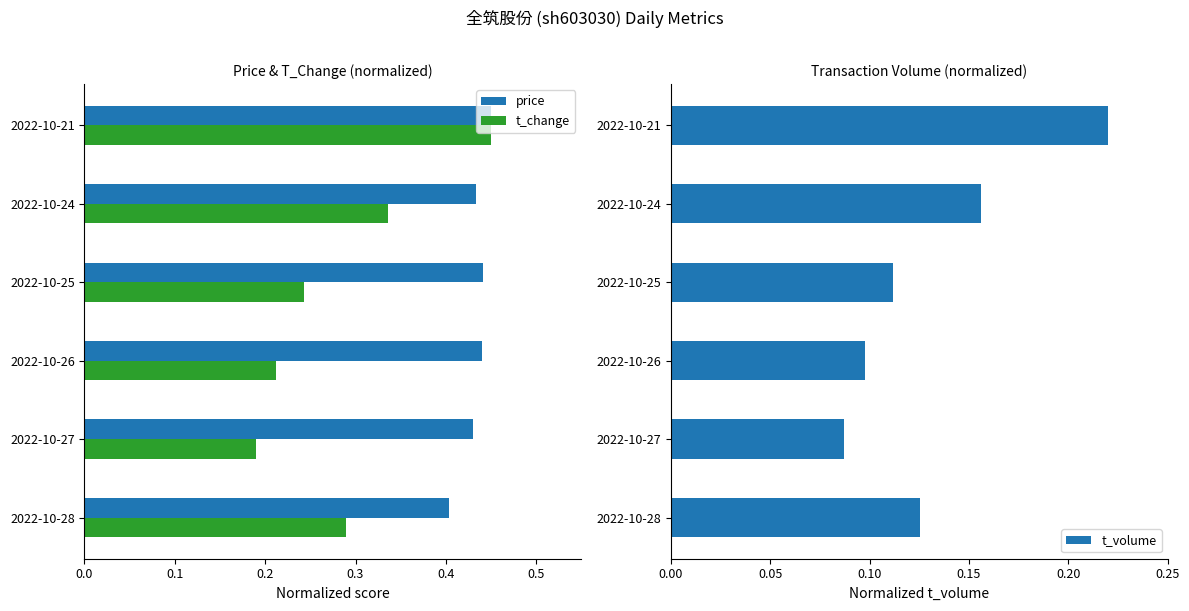

Which category has the highest value in the t_change series?

2022-10-21